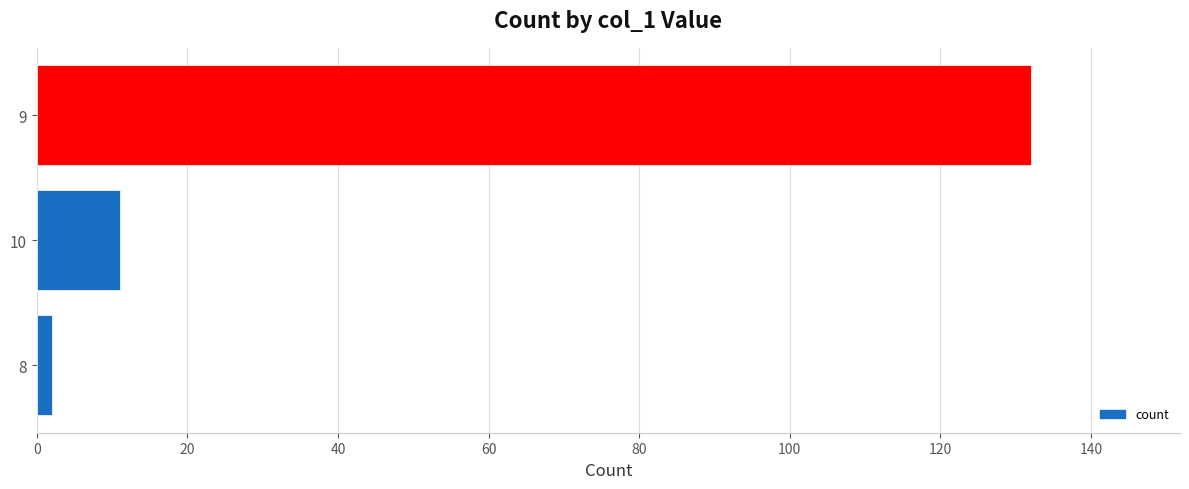

What is the average value?

48